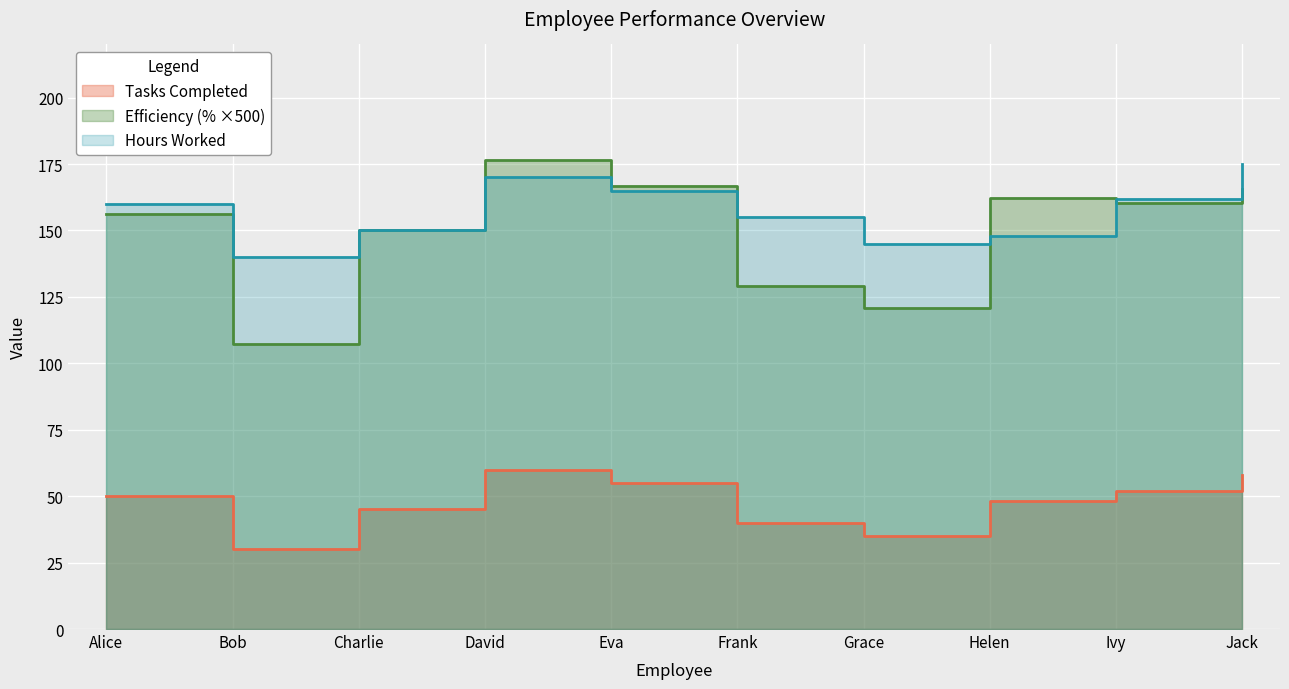

Does the chart display data point markers on the line(s)?

No